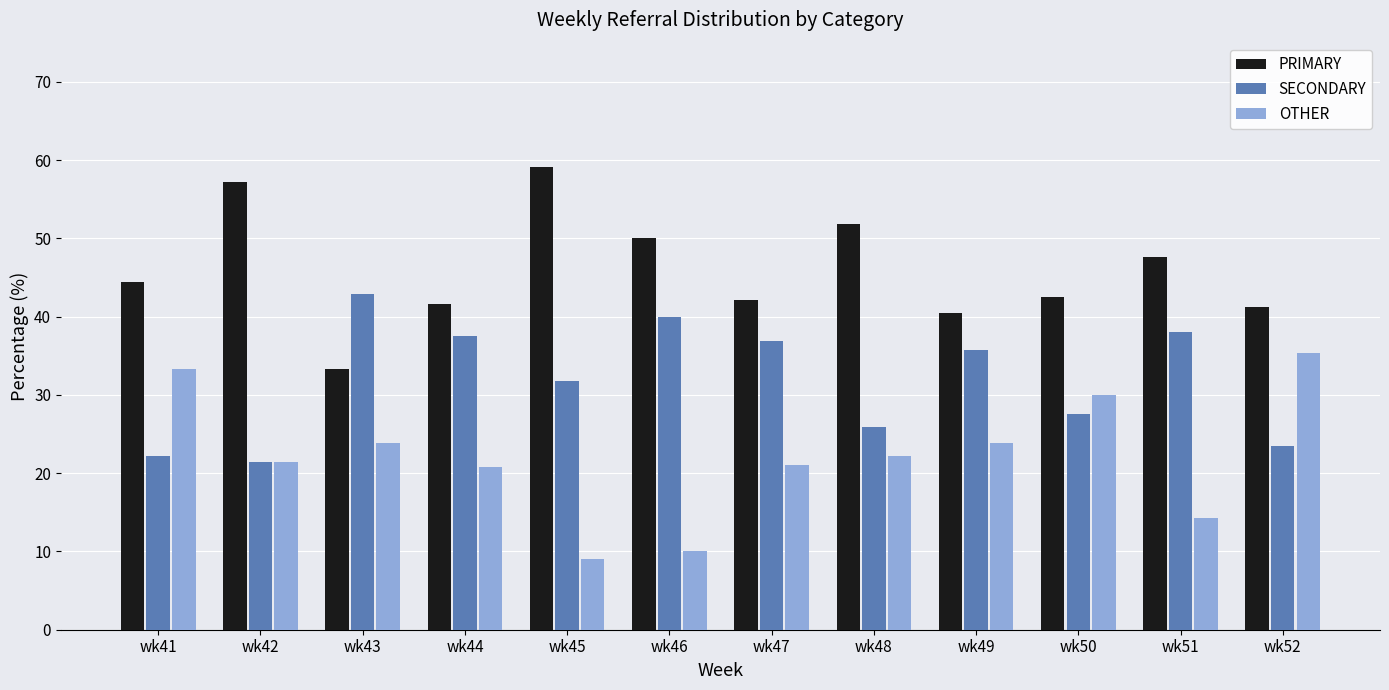

What is the minimum value for PRIMARY?

33.3